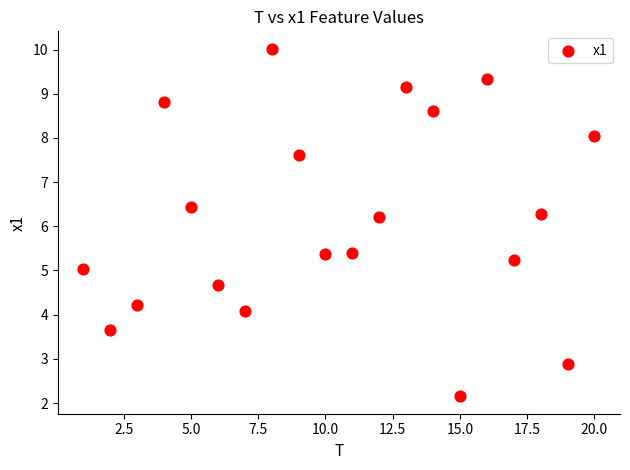

What is the range of X values (max minus min)?

19.0